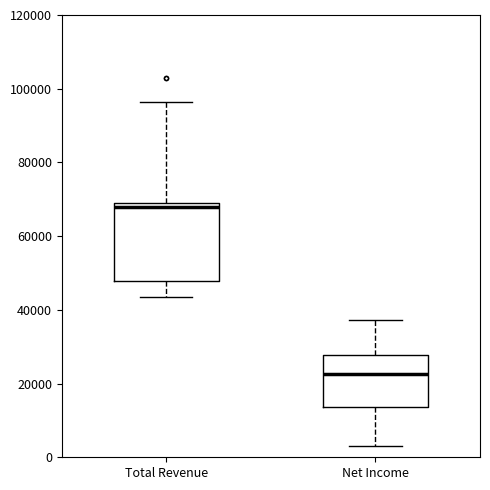

Comparing the boxes themselves (not the whiskers), which one is the tallest?

Total Revenue